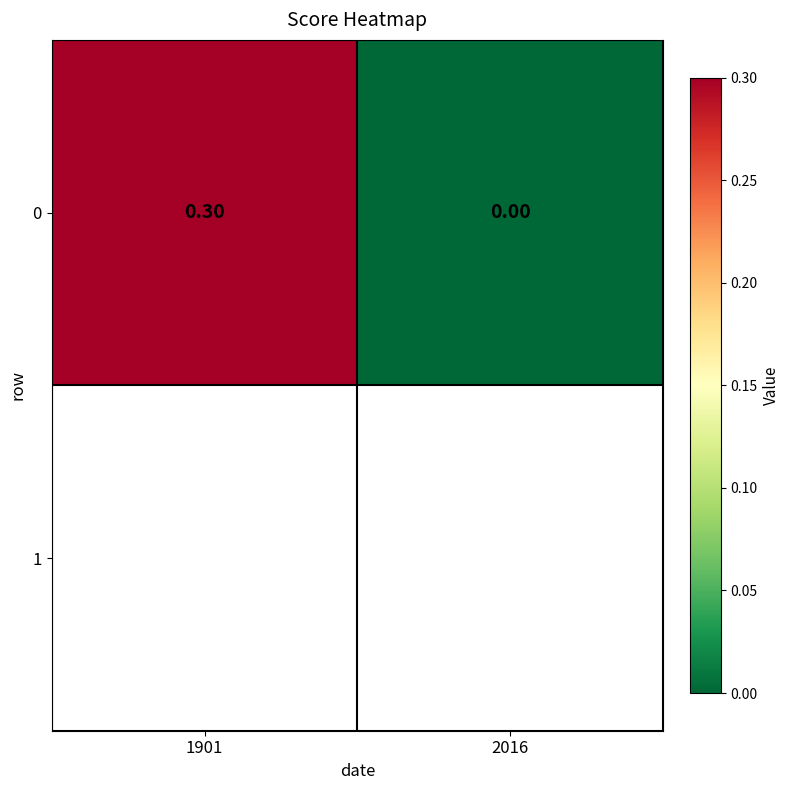

What is the change in value from 1901 to 2016?

-0.3